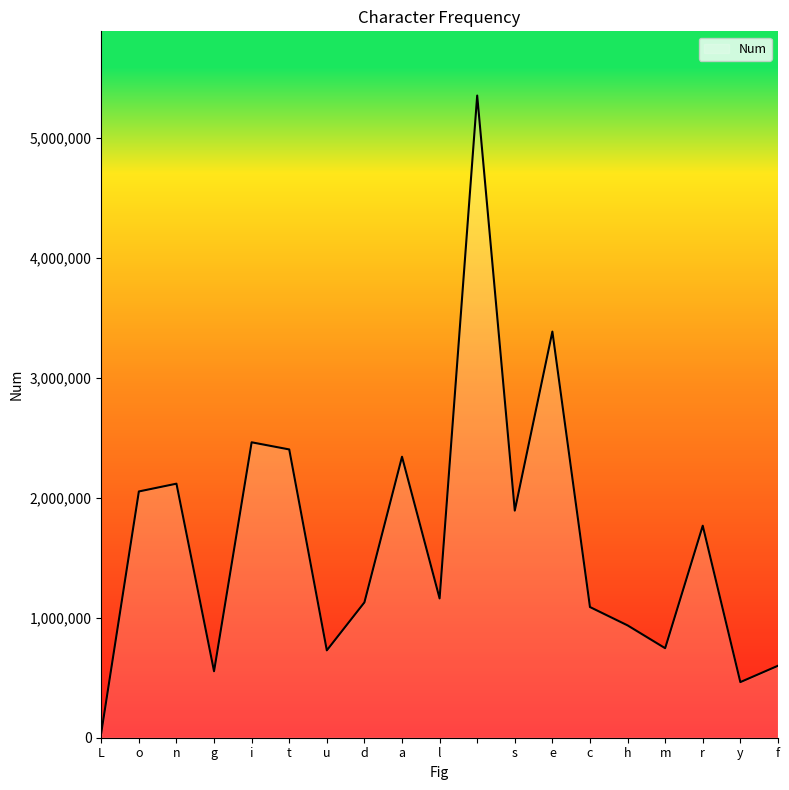

What is the maximum value shown in the chart?

5349773